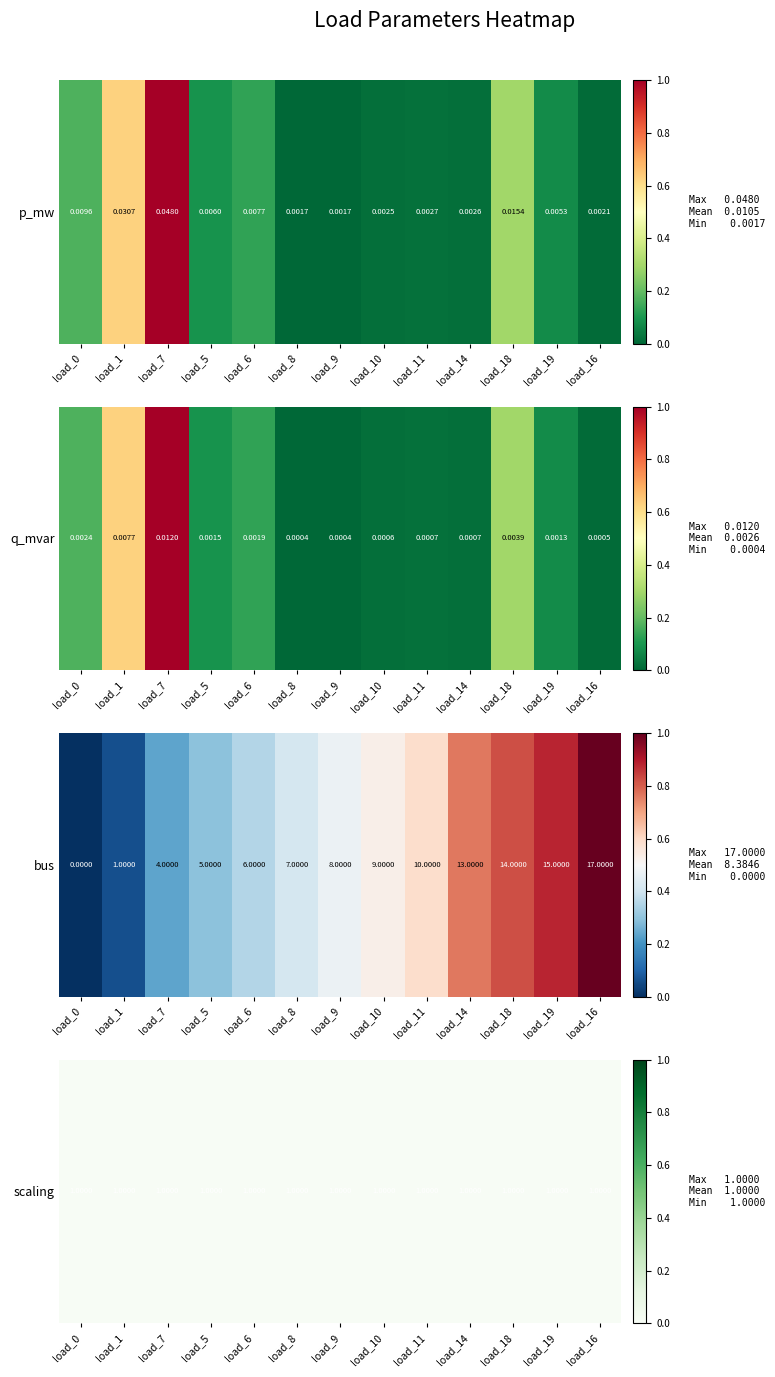

Which series has the largest total across all categories?

bus